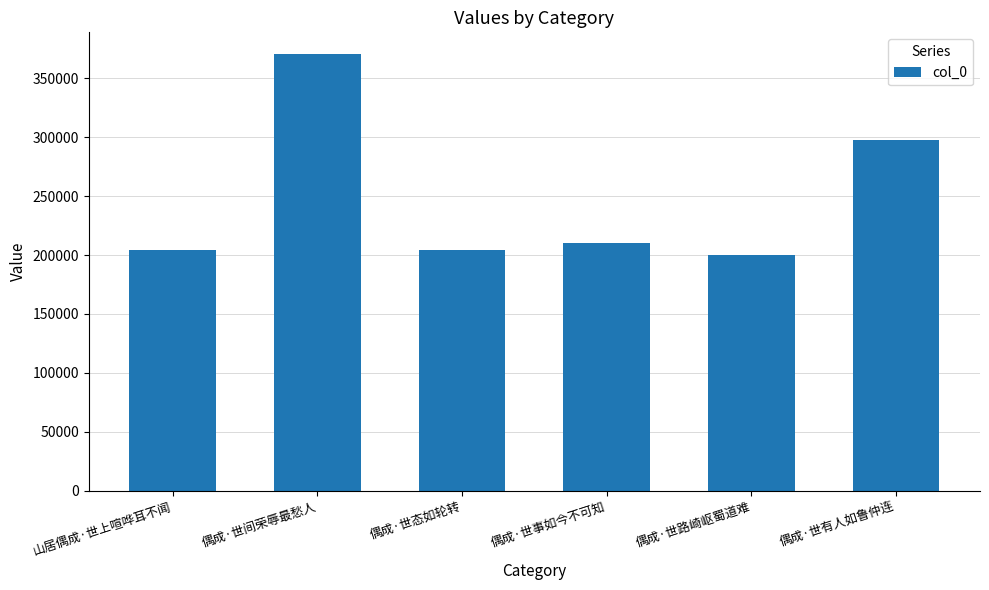

What is the value of the 5th bar from the left?

200168